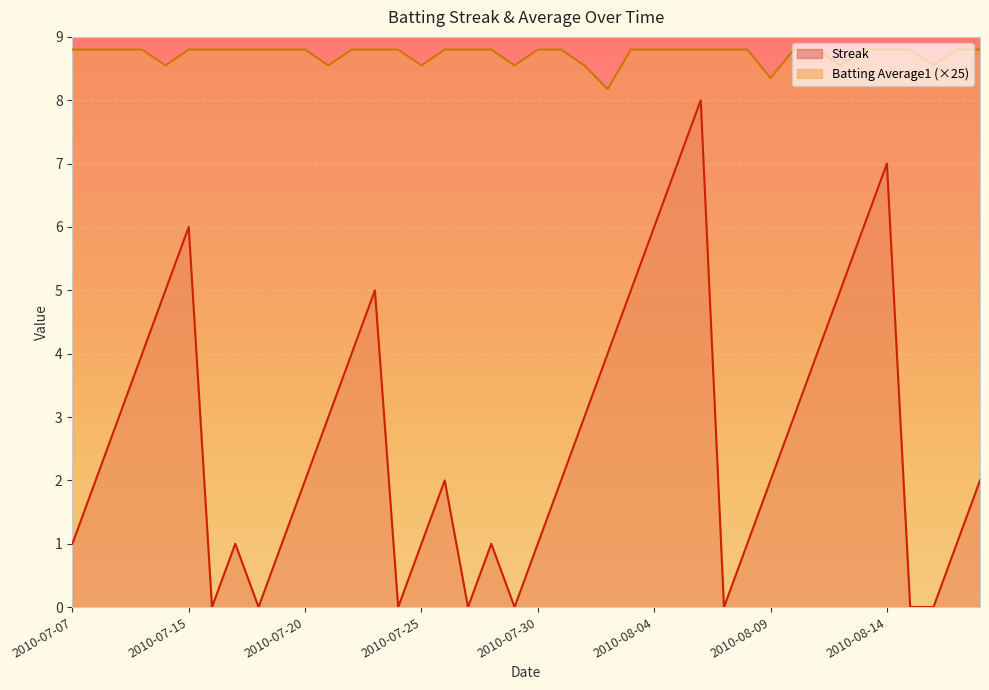

List the labels in order of Batting Average1 value, largest first.

2010-07-07, 2010-07-08, 2010-07-09, 2010-07-10, 2010-07-15, 2010-07-16, 2010-07-17, 2010-07-18, 2010-07-19, 2010-07-20, 2010-07-22, 2010-07-23, 2010-07-24, 2010-07-26, 2010-07-27, 2010-07-28, 2010-07-30, 2010-07-31, 2010-08-03, 2010-08-04, 2010-08-05, 2010-08-06, 2010-08-07, 2010-08-08, 2010-08-10, 2010-08-11, 2010-08-13, 2010-08-14, 2010-08-15, 2010-08-17, 2010-08-18, 2010-07-11, 2010-07-21, 2010-07-25, 2010-07-29, 2010-08-01, 2010-08-12, 2010-08-16, 2010-08-09, 2010-08-02